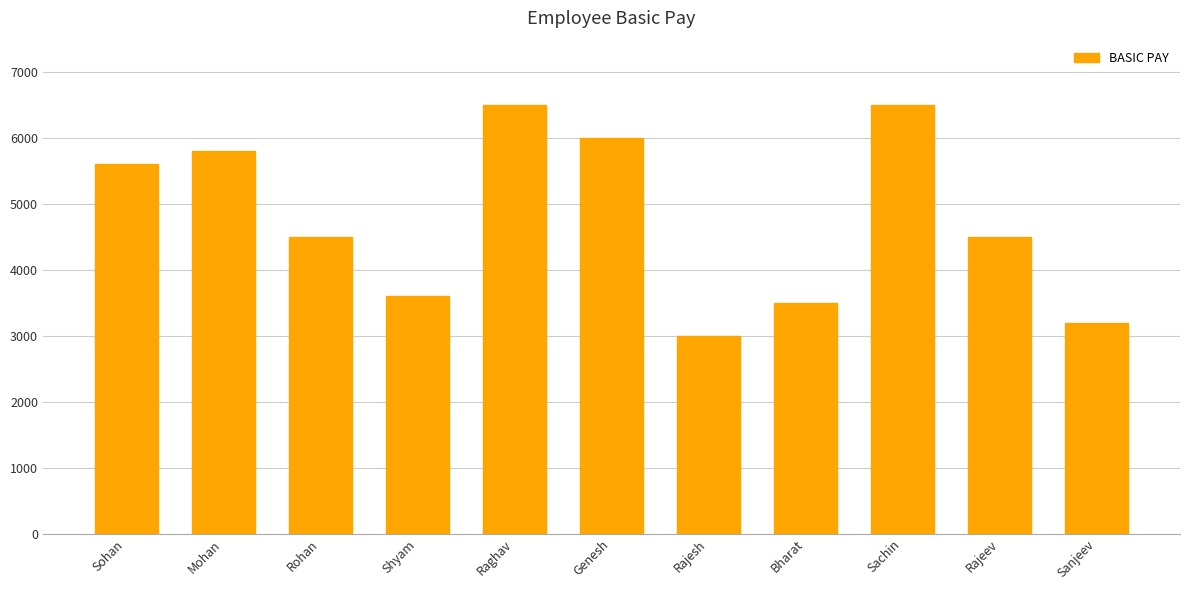

How many data points are less than 4500?

4